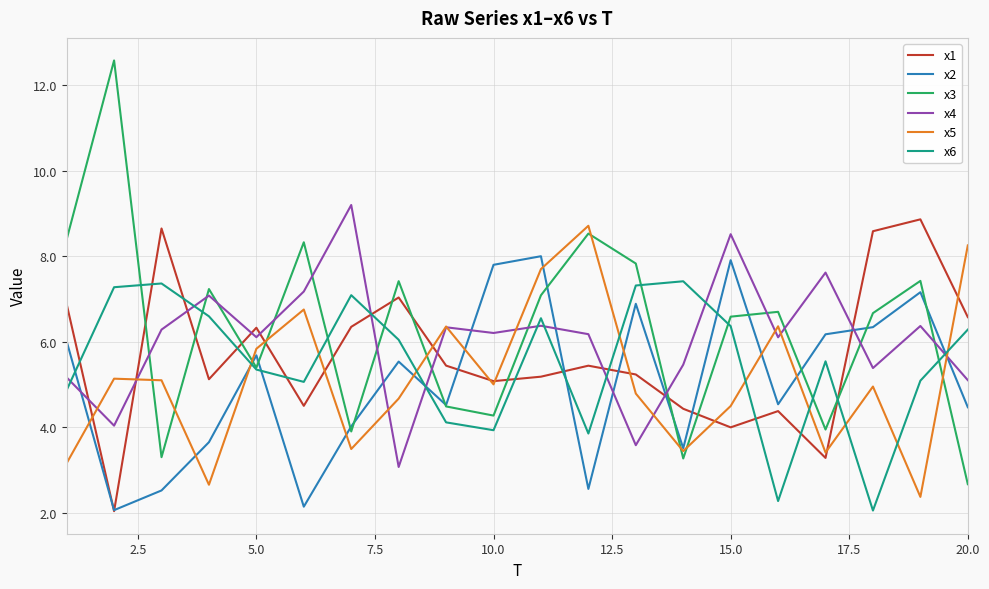

Which series ends up on top after the final intersection of x1 and x3?

x1